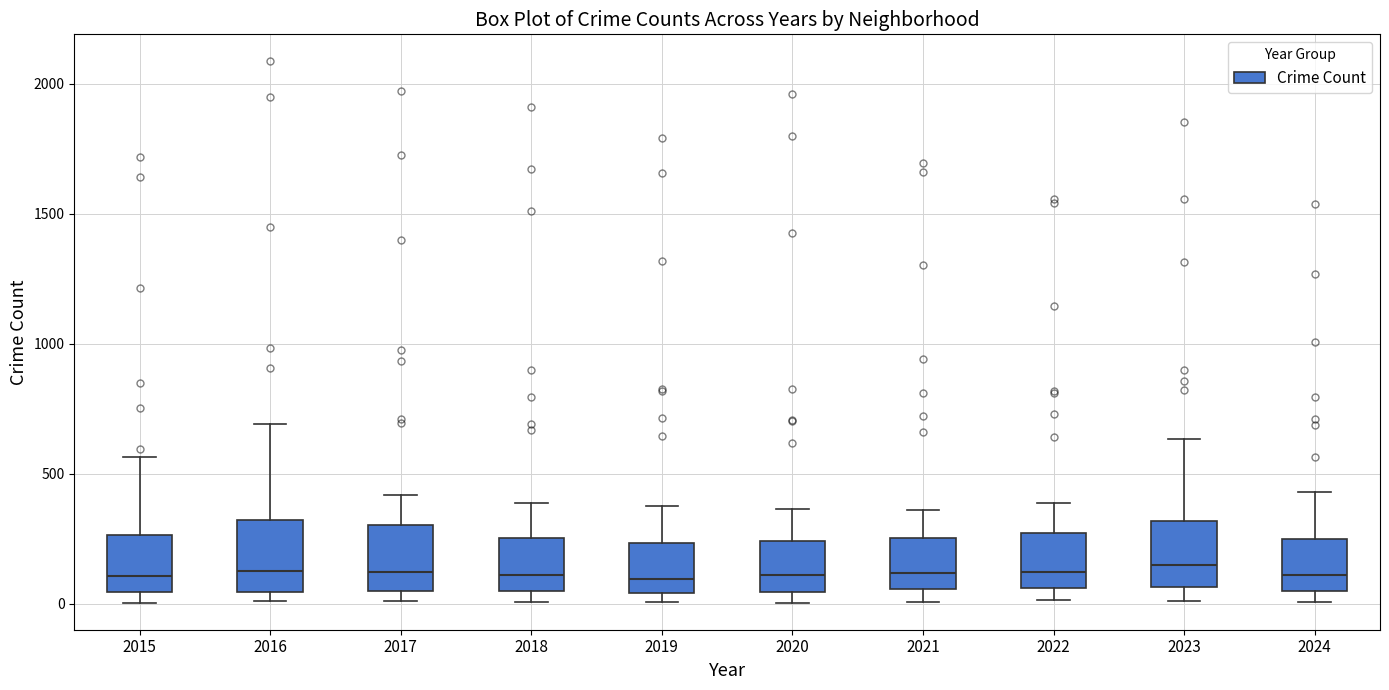

Reading left to right, transcribe this box plot: for each box, give where its median line is, the range the box spans, and where its two whiskers end, as read against the y-axis. The values are not printed on the chart, so give them approximately, as read against the axis.

2015: median 100, box 50 to 250, whiskers 0 to 550
2016: median 150, box 50 to 300, whiskers 0 to 700
2017: median 100, box 50 to 300, whiskers 0 to 400
2018: median 100, box 50 to 250, whiskers 0 to 400
2019: median 100, box 50 to 250, whiskers 0 to 400
2020: median 100, box 50 to 250, whiskers 0 to 350
2021: median 100, box 50 to 250, whiskers 0 to 350
2022: median 100, box 50 to 250, whiskers 0 to 400
2023: median 150, box 50 to 300, whiskers 0 to 650
2024: median 100, box 50 to 250, whiskers 0 to 450